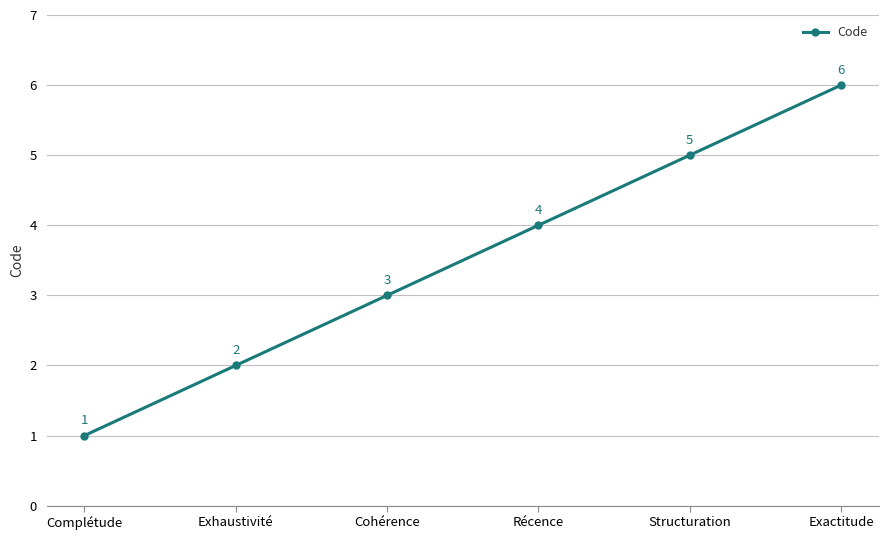

What is the value of the 5th point from the left?

5